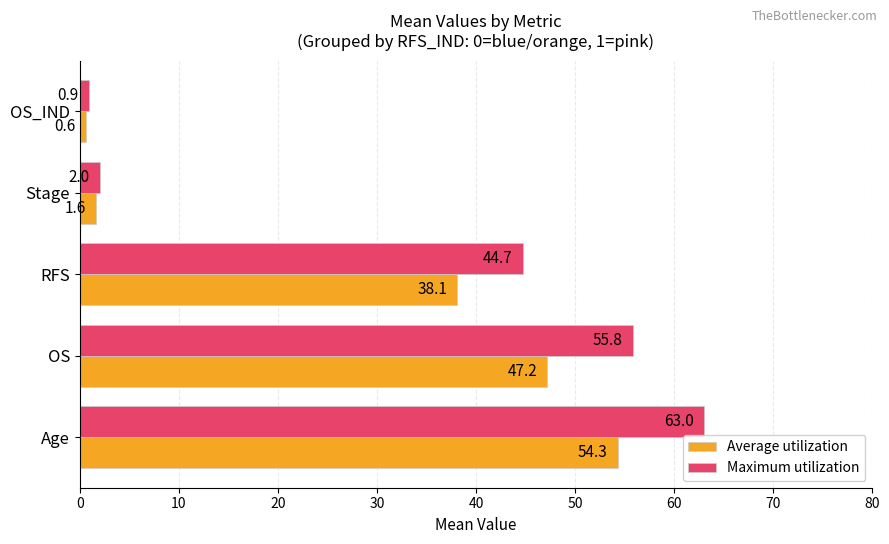

What is the difference between the maximum and minimum values in the Maximum utilization series?

62.1